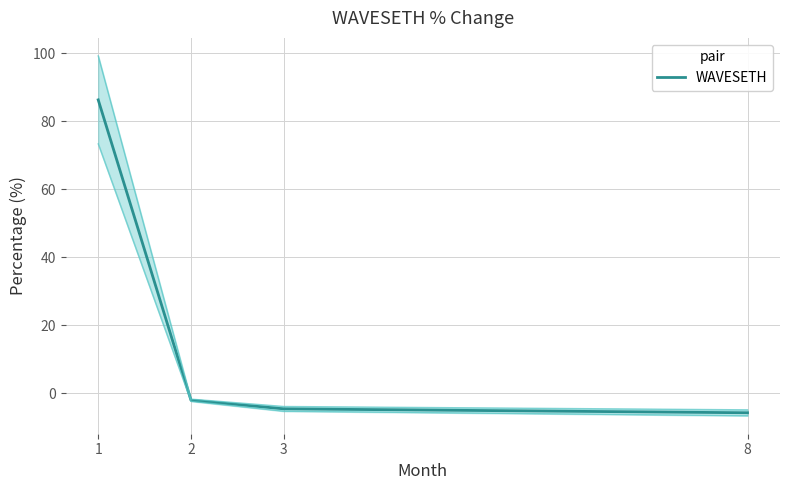

Reading left to right, list all the values displayed in this chart.

86.3	-2.1	-4.6	-5.8